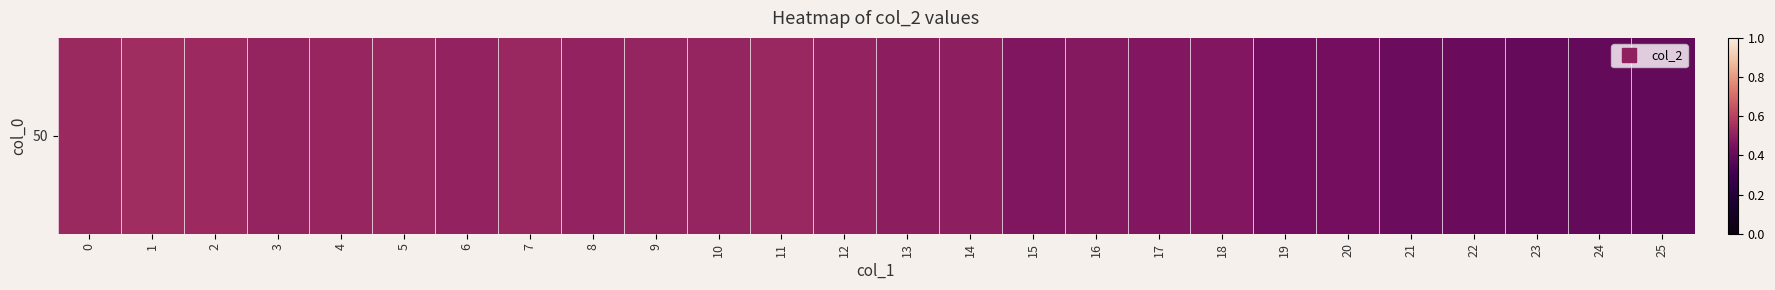

What is the difference between the second highest and second lowest values?

0.1